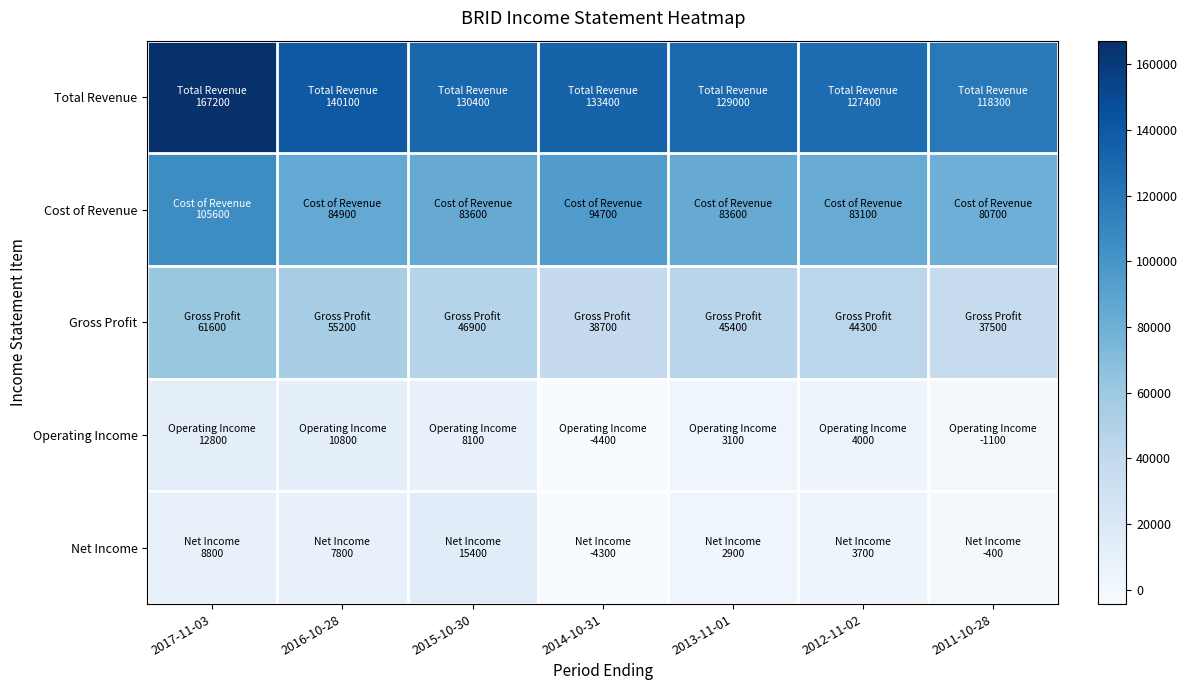

Reading right to left, extract all data points from this chart.

Total Revenue: 2011-10-28=118300	2012-11-02=127400	2013-11-01=129000	2014-10-31=133400	2015-10-30=130400	2016-10-28=140100	2017-11-03=167200
Cost of Revenue: 2011-10-28=80700	2012-11-02=83100	2013-11-01=83600	2014-10-31=94700	2015-10-30=83600	2016-10-28=84900	2017-11-03=105600
Gross Profit: 2011-10-28=37500	2012-11-02=44300	2013-11-01=45400	2014-10-31=38700	2015-10-30=46900	2016-10-28=55200	2017-11-03=61600
Operating Income: 2011-10-28=-1100	2012-11-02=4000	2013-11-01=3100	2014-10-31=-4400	2015-10-30=8100	2016-10-28=10800	2017-11-03=12800
Net Income: 2011-10-28=-400	2012-11-02=3700	2013-11-01=2900	2014-10-31=-4300	2015-10-30=15400	2016-10-28=7800	2017-11-03=8800